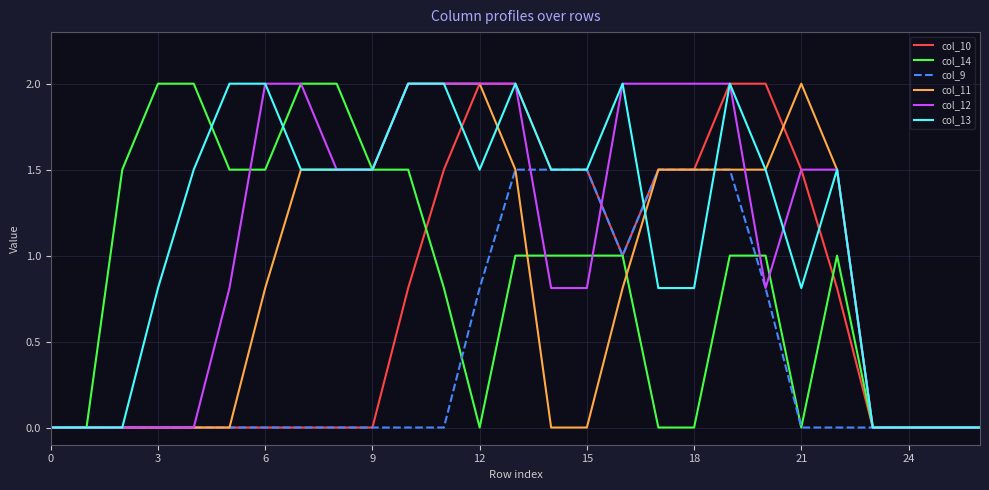

What is the value of the col_12 point at the 12th from the left?

2.0